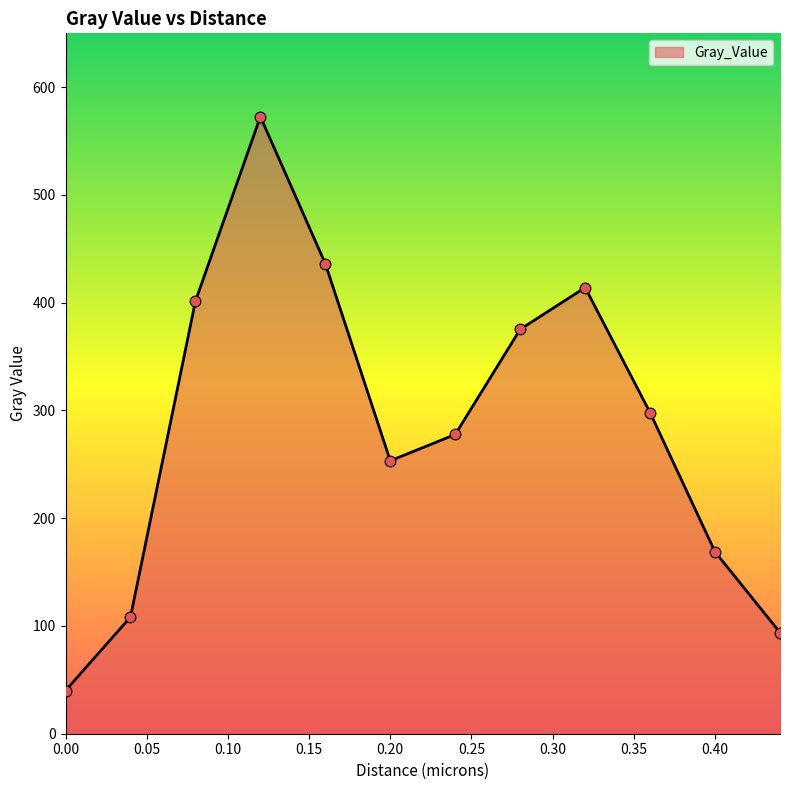

What is the difference between the maximum and minimum values?

532.6